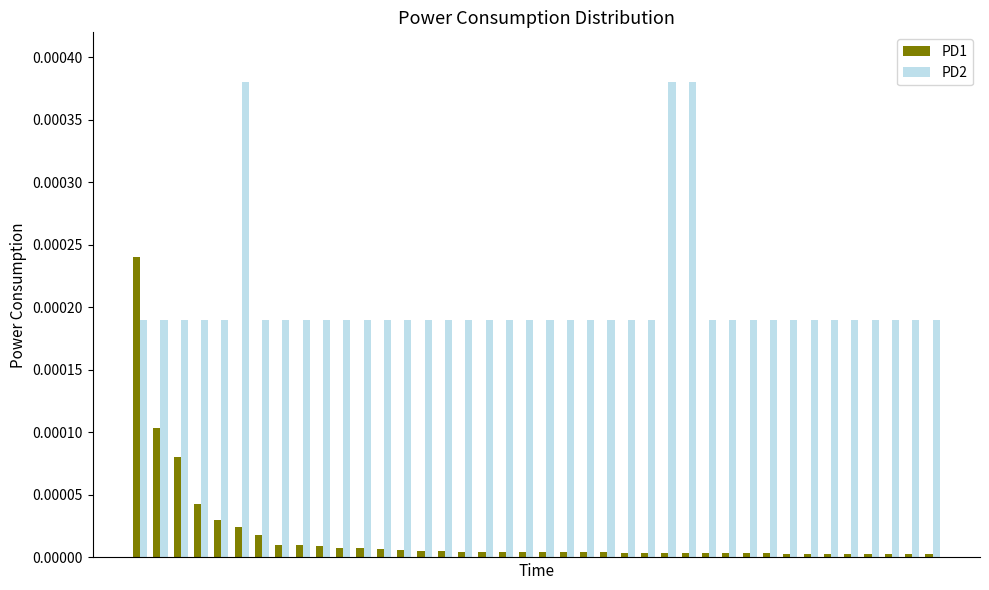

Which series has the largest range (max minus min)?

PD1